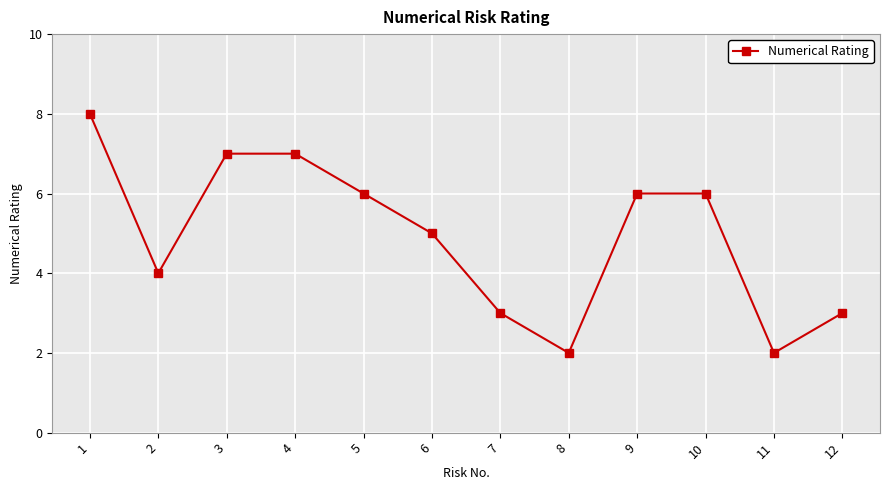

Reading right to left, transcribe all the data shown in this chart.

3	2	6	6	2	3	5	6	7	7	4	8